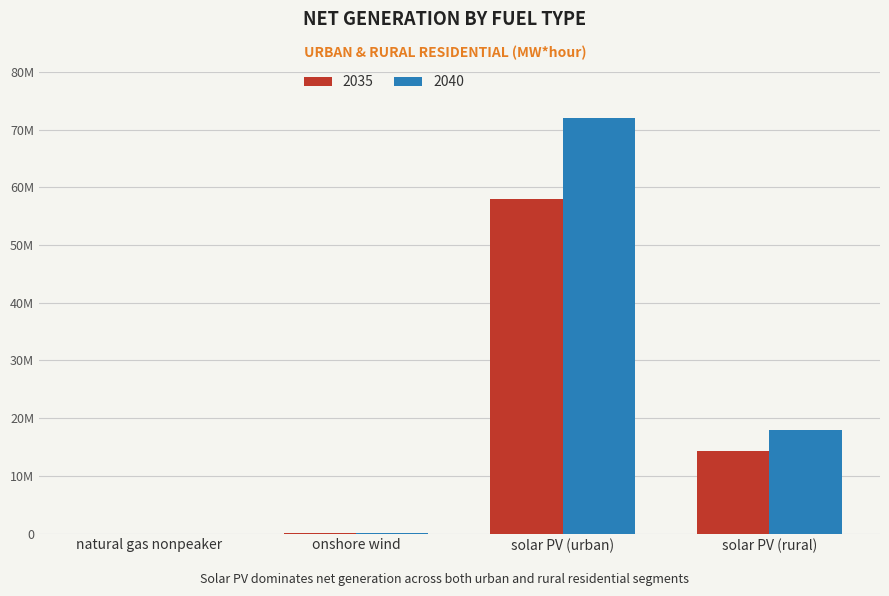

What value does the 2040 series have at solar PV (urban)?

72010081.9